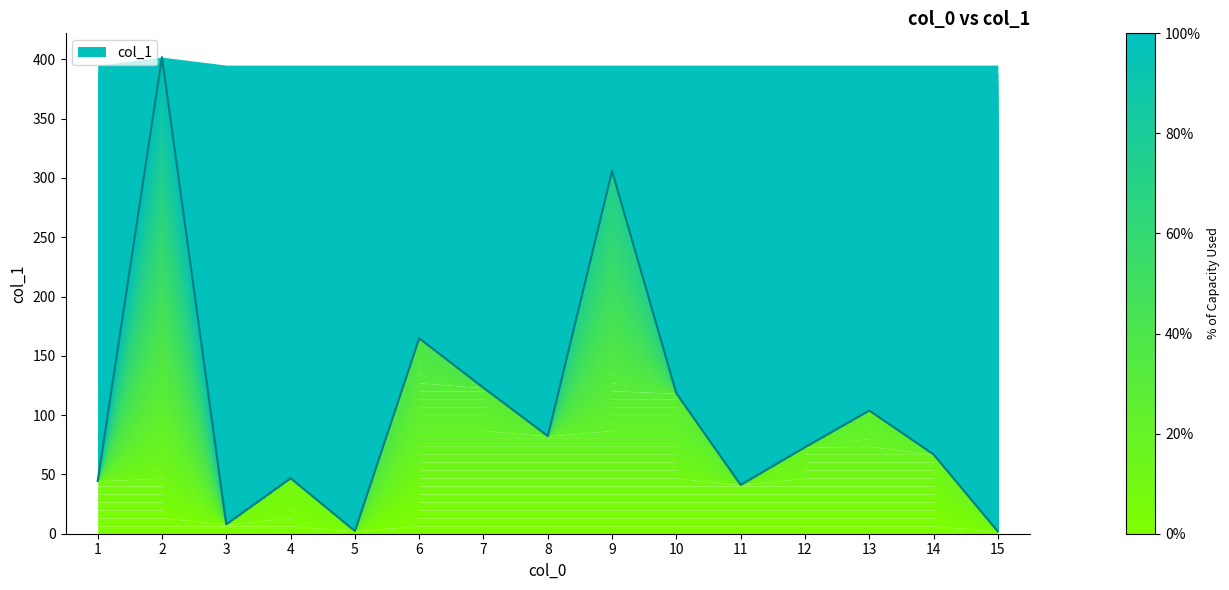

Which label corresponds to the largest value in the chart?

2